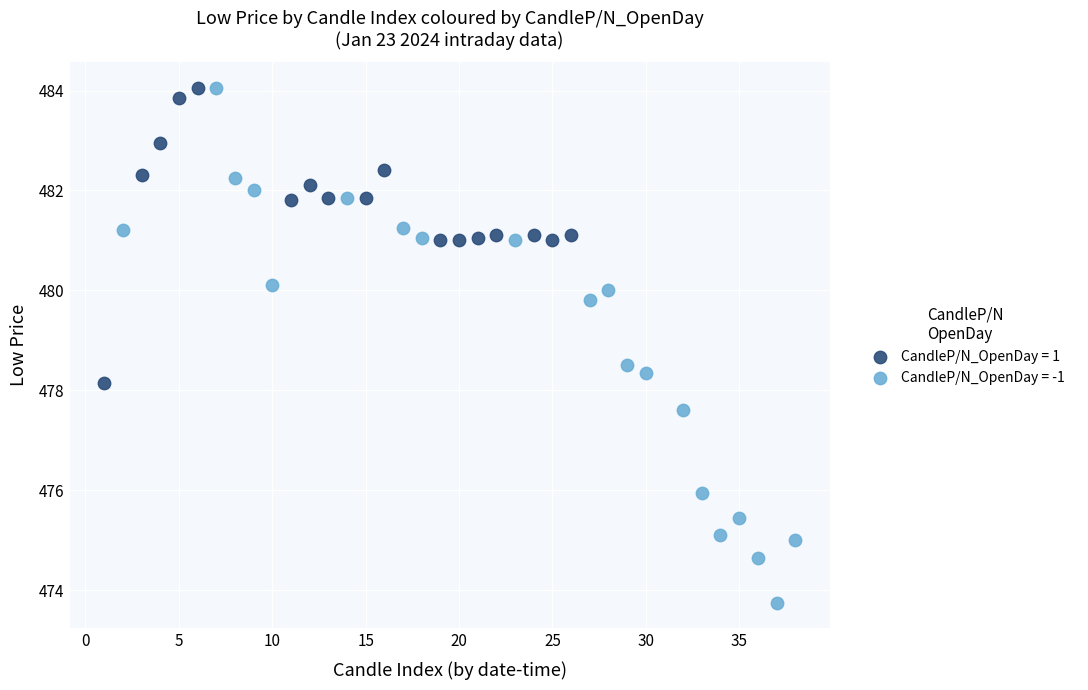

Which series has the largest Y range (max minus min)?

CandleP/N_OpenDay = -1